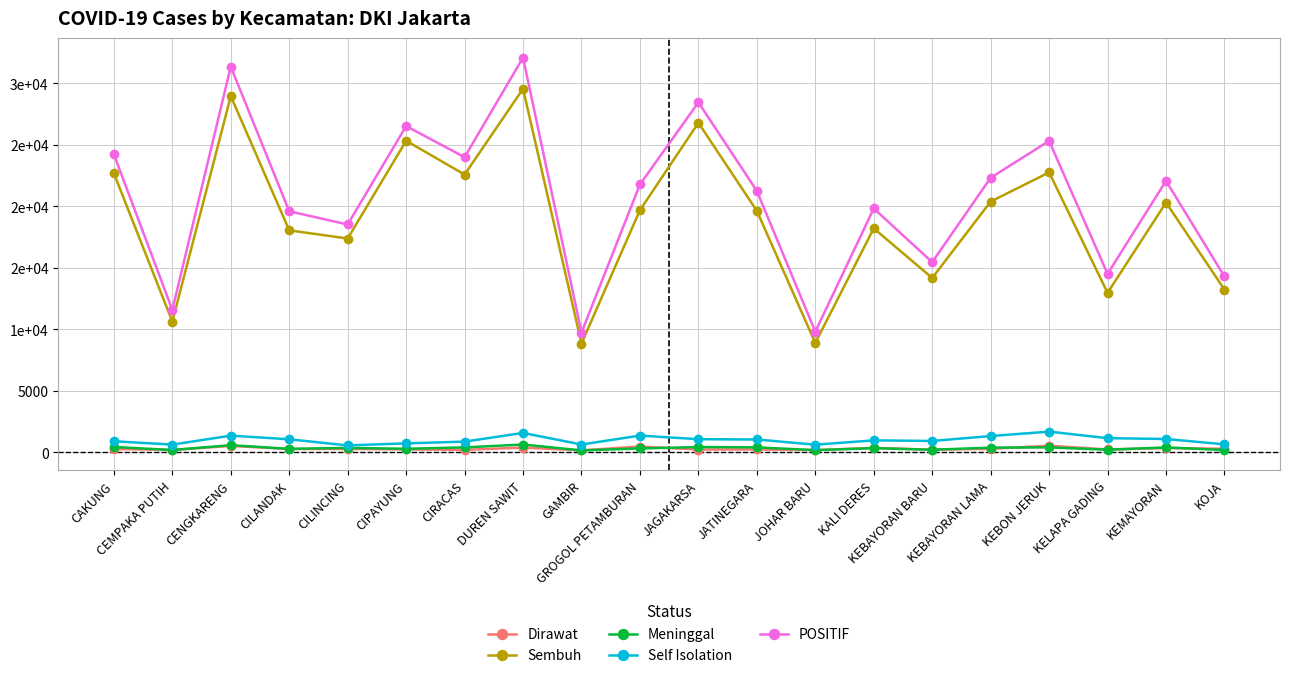

Between which two adjacent categories do Meninggal and Dirawat first intersect?

CAKUNG and CEMPAKA PUTIH